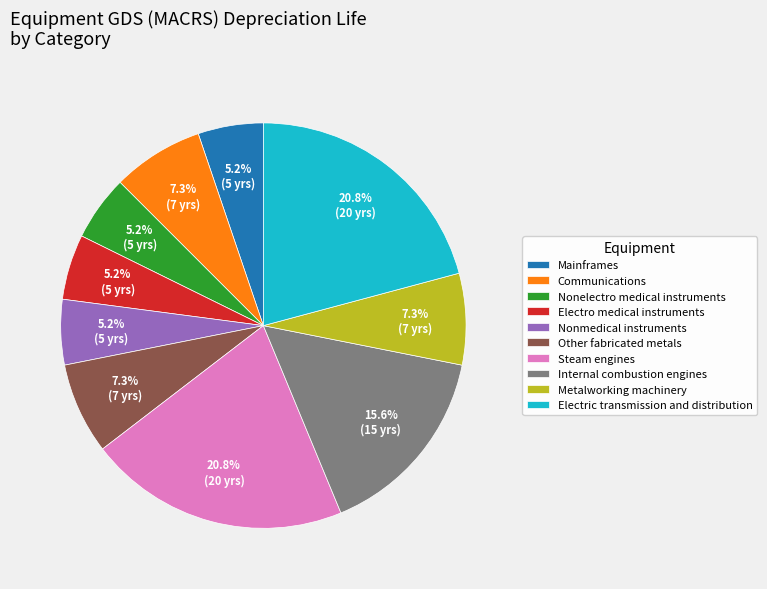

To the nearest percent, what is the combined percentage of Nonelectro medical instruments and Mainframes?

10%